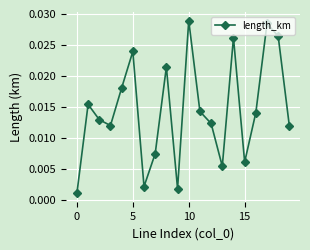

What is the sum of all values?

0.3